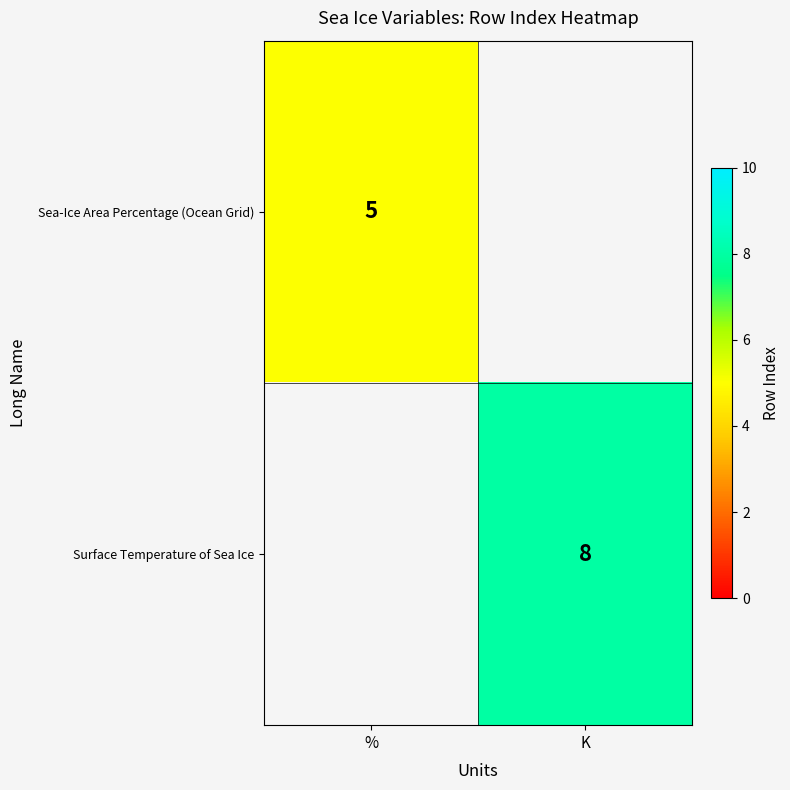

The Sea-Ice Area Percentage (Ocean Grid) series shows 7 at %. True or false?

False